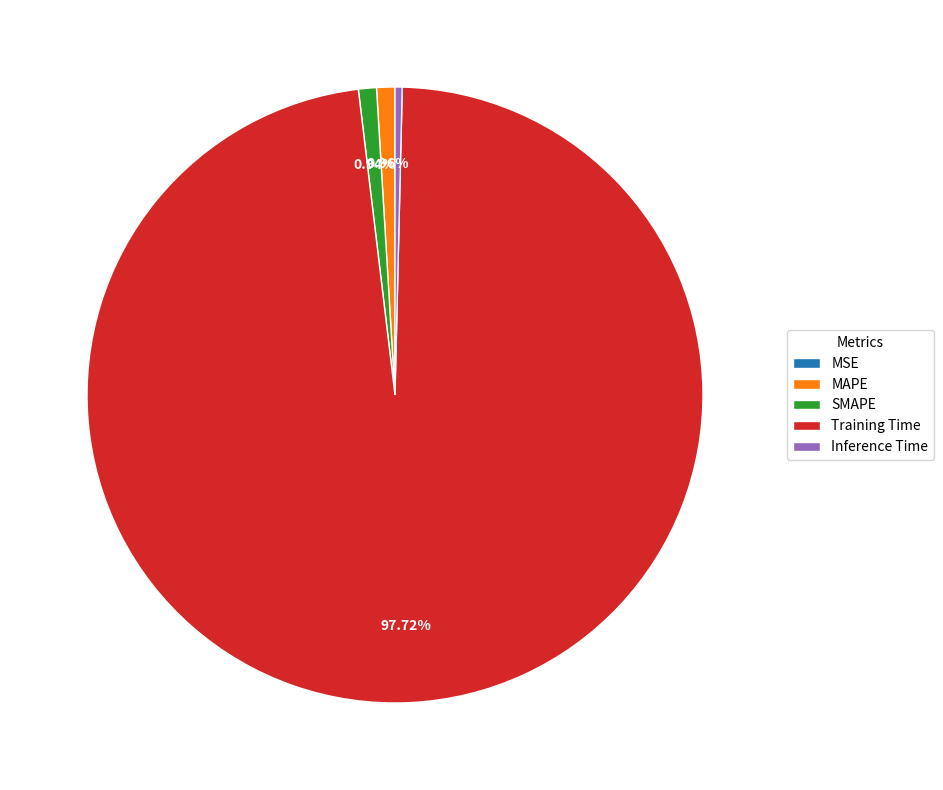

Between SMAPE and Inference Time, which is larger?

SMAPE